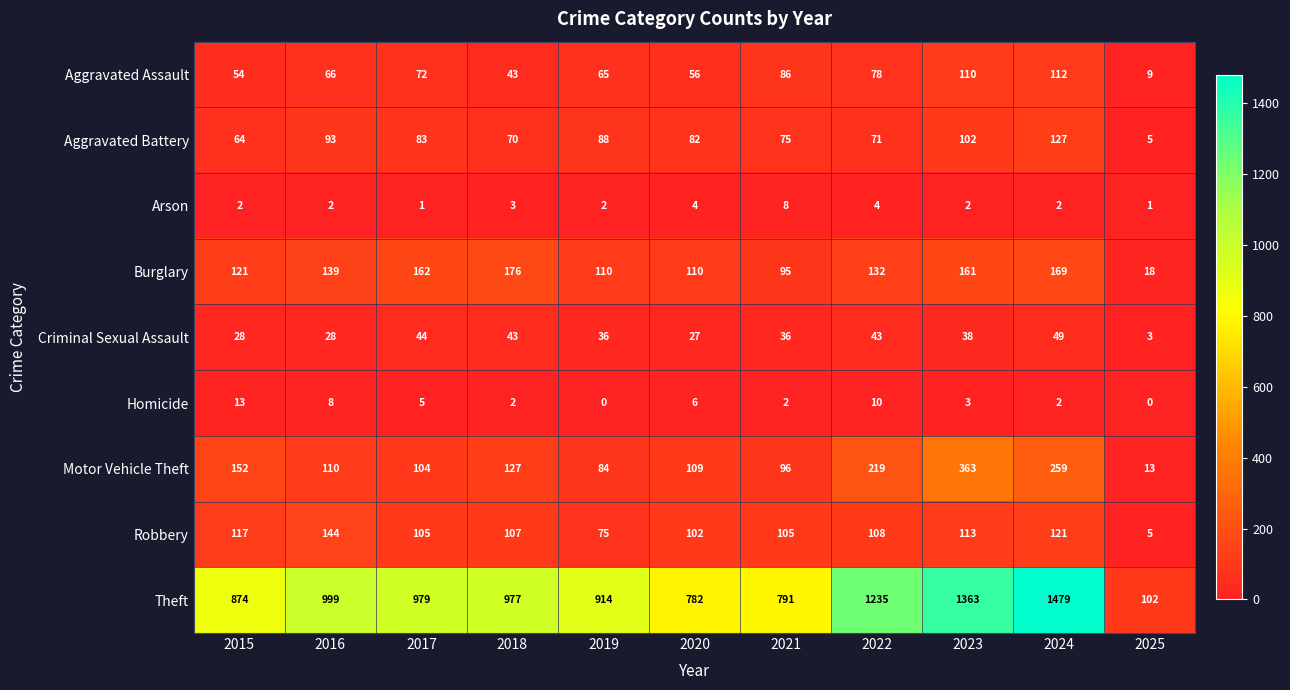

How many series are shown in this chart?

9